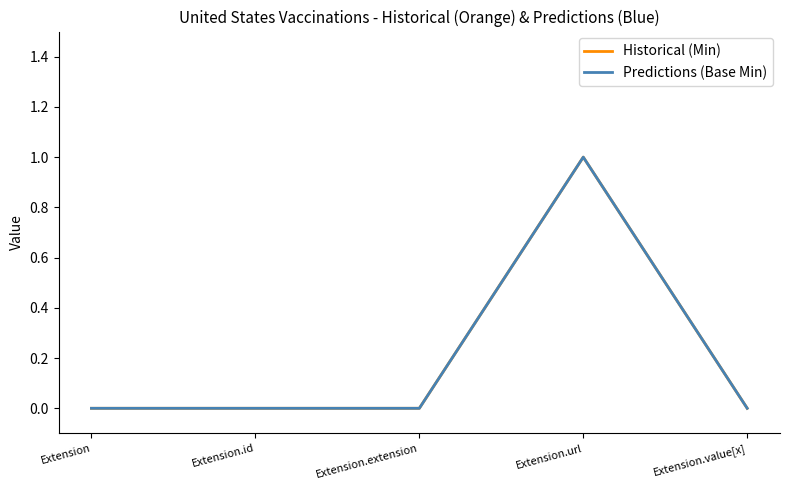

True or false: Predictions (Base Min) and Historical (Min) cross at least once.

False